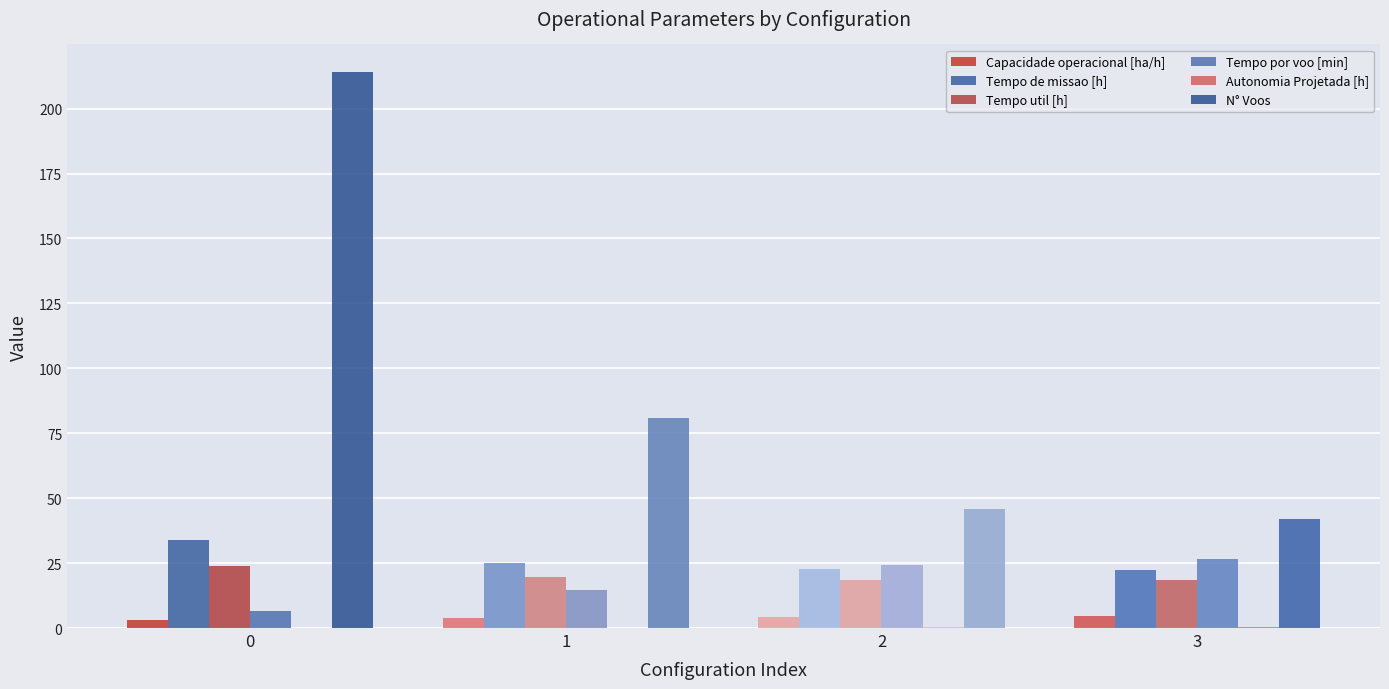

How many groups of bars are there?

4